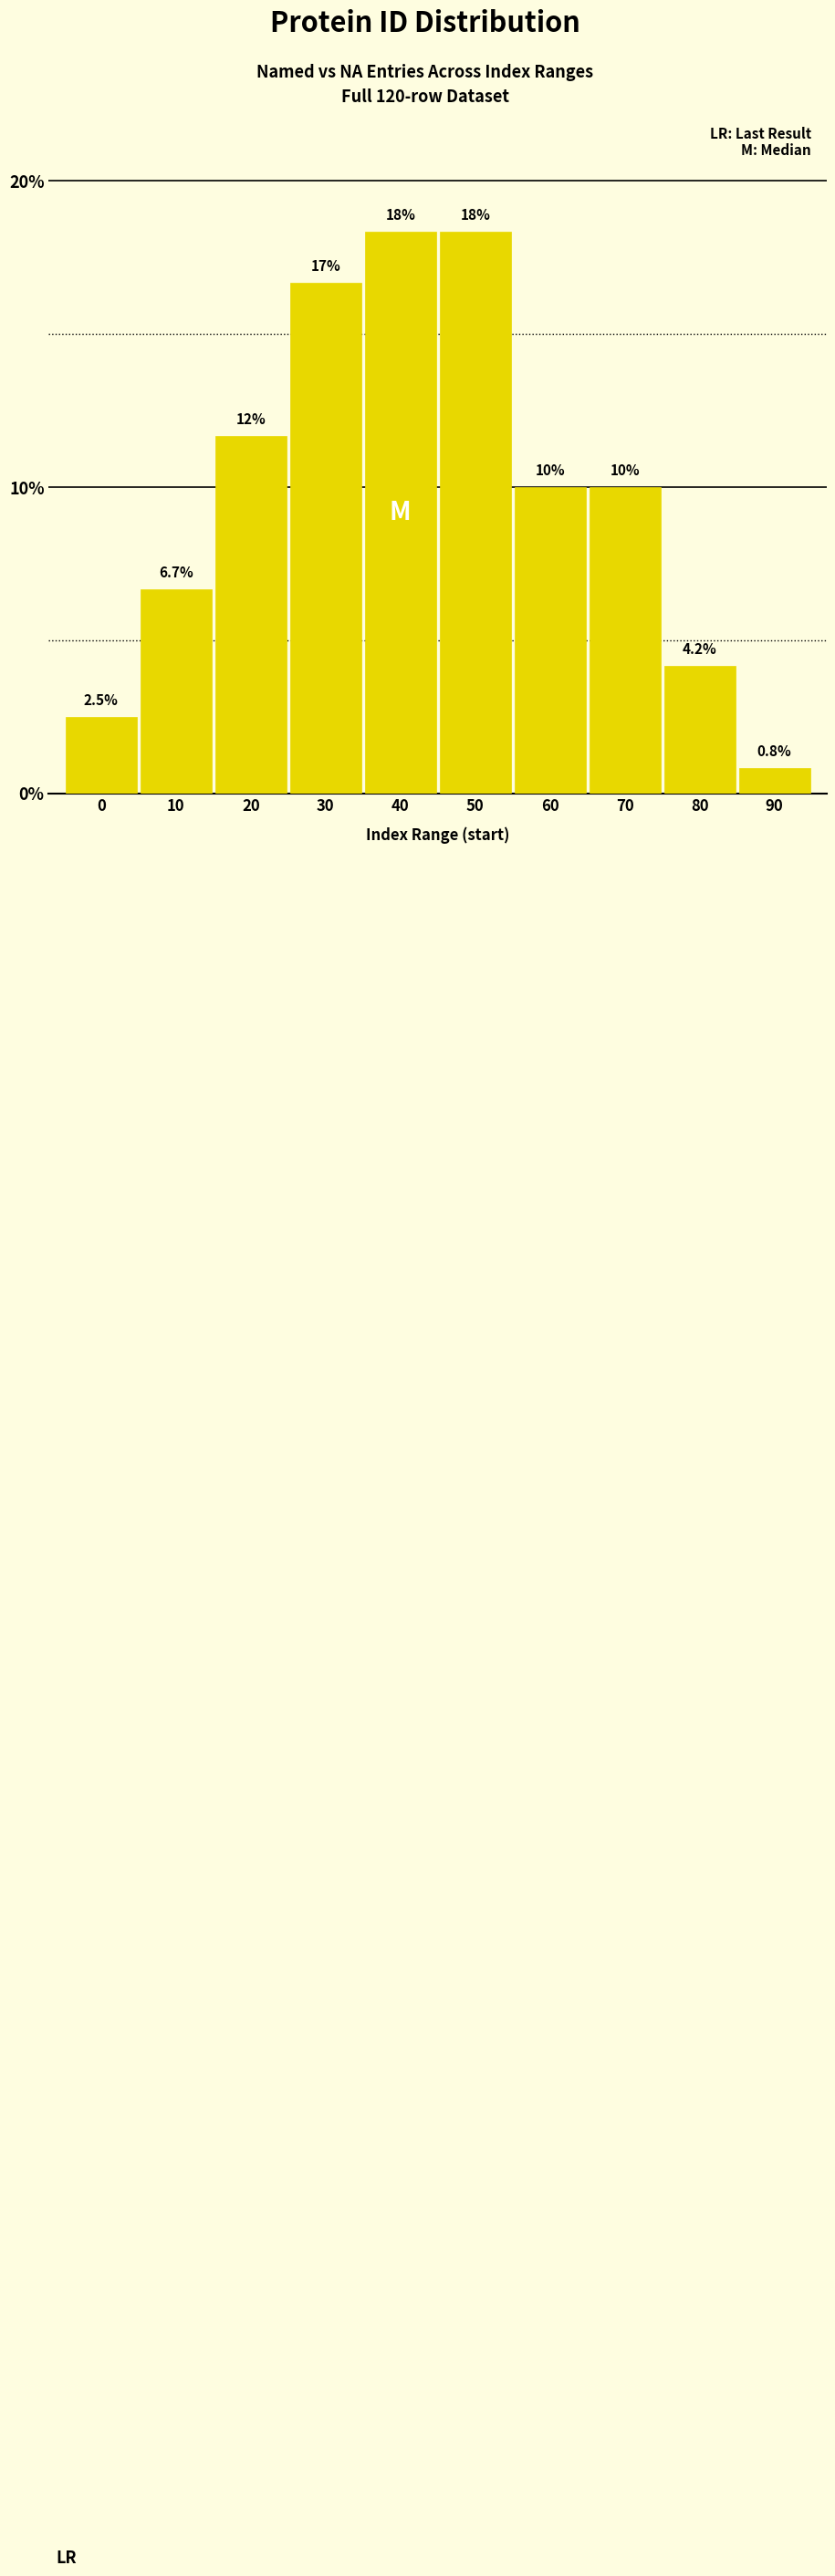

Reading left to right, extract all data points from this chart.

2.5	6.7	11.7	16.7	18.3	18.3	10.0	10.0	4.2	0.8